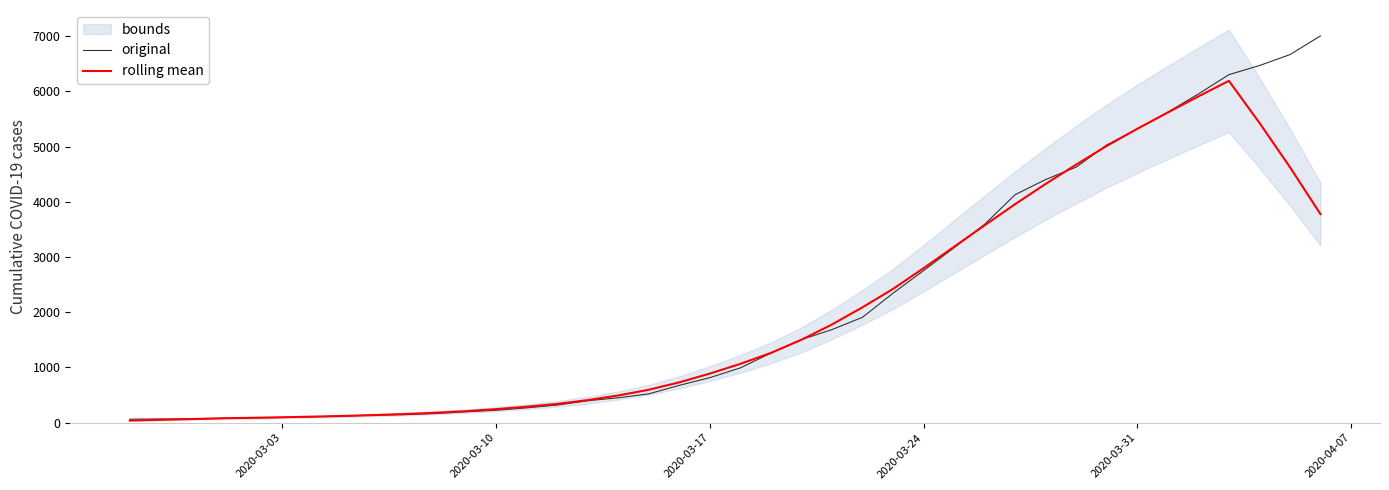

How many times do original and rolling mean cross each other?

8